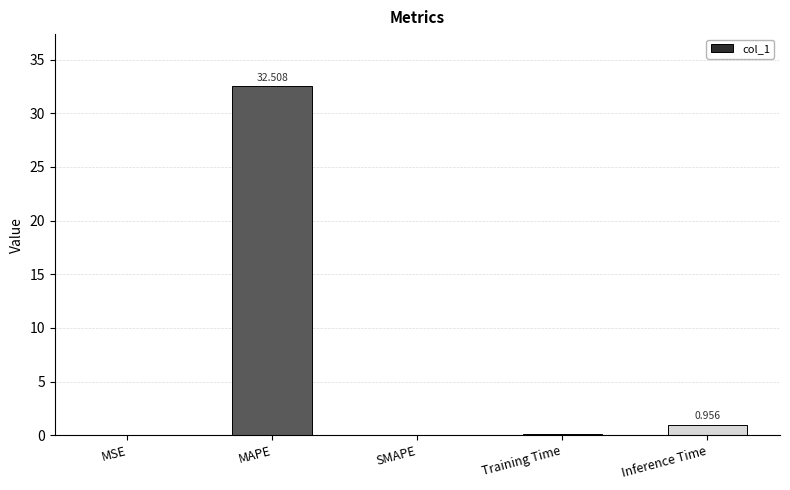

Where is the data nearest to the value 16?

Inference Time